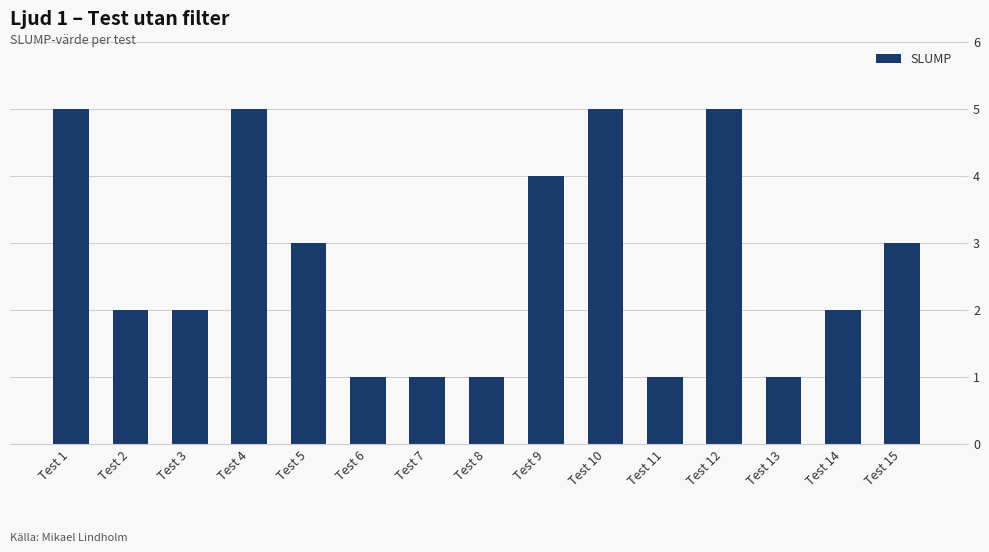

Read the value at Test 11.

1